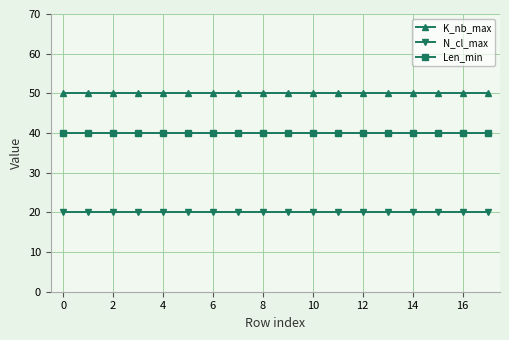

Rank the series by their maximum value, from lowest to highest.

N_cl_max, Len_min, K_nb_max